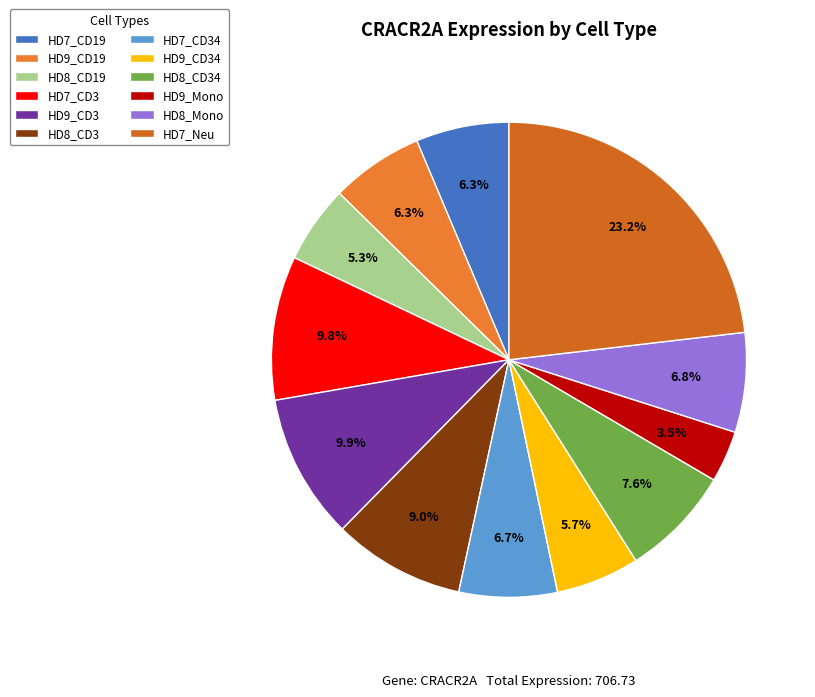

How many slices are in this pie chart?

12